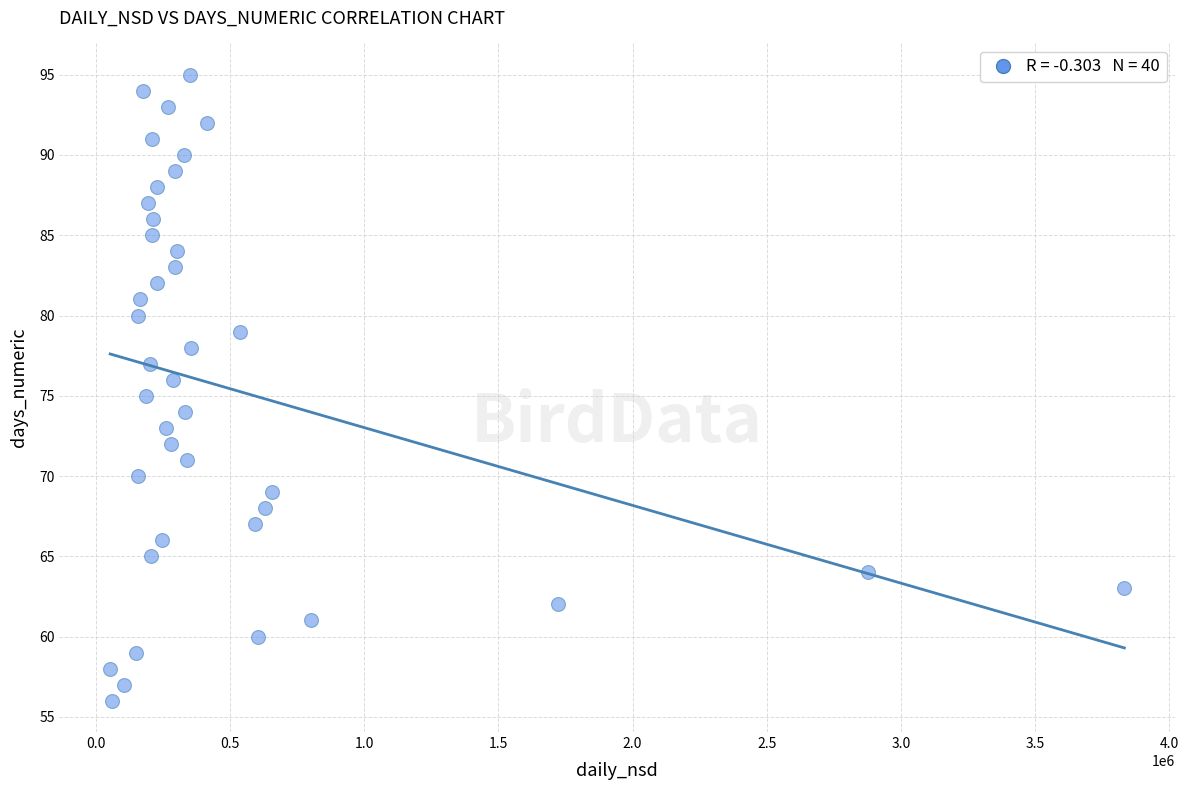

What is the range of Y values (max minus min)?

39